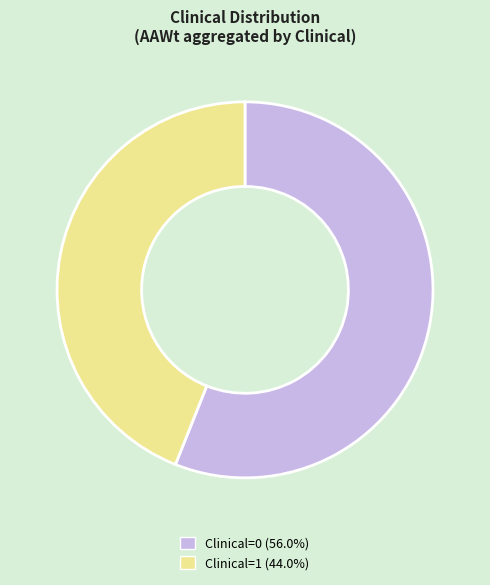

What is the largest slice in the pie chart?

Clinical=0